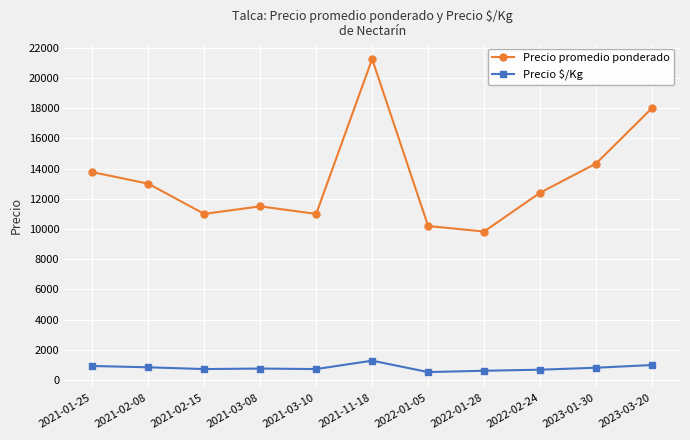

What is the total value across all series at 2021-03-10?

11733